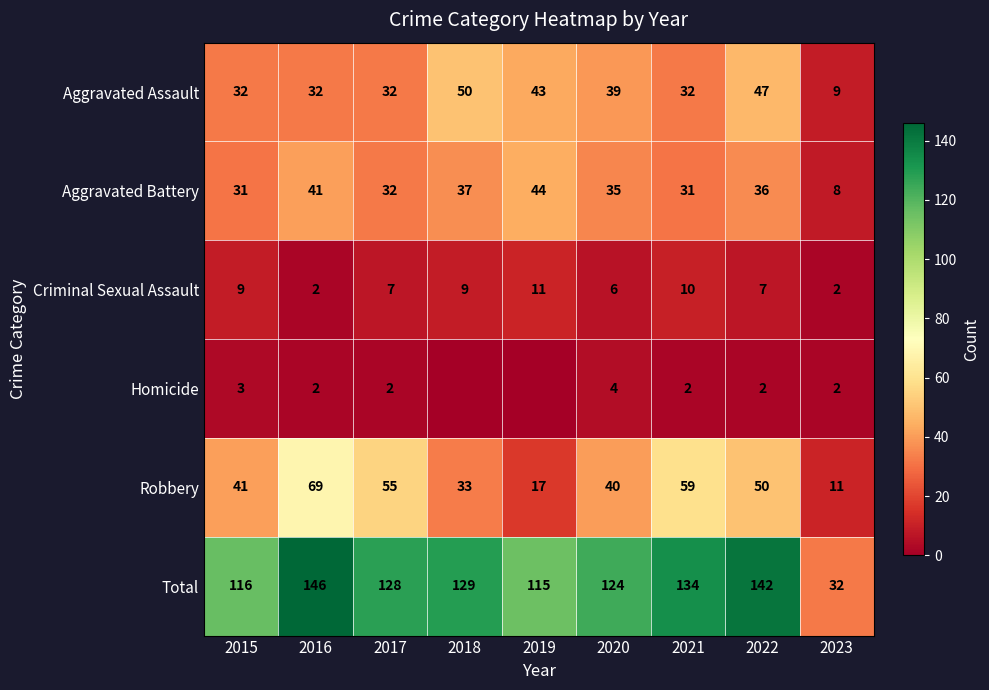

Count the number of categories in the chart.

9